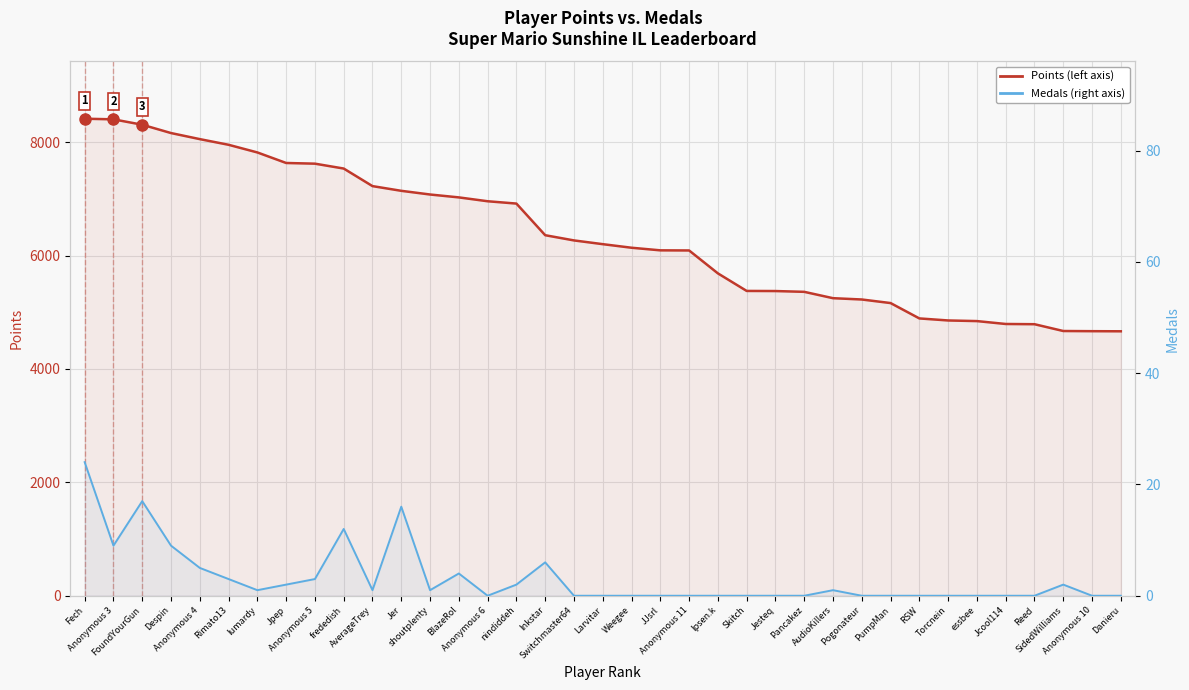

Count the number of data series in this chart.

2